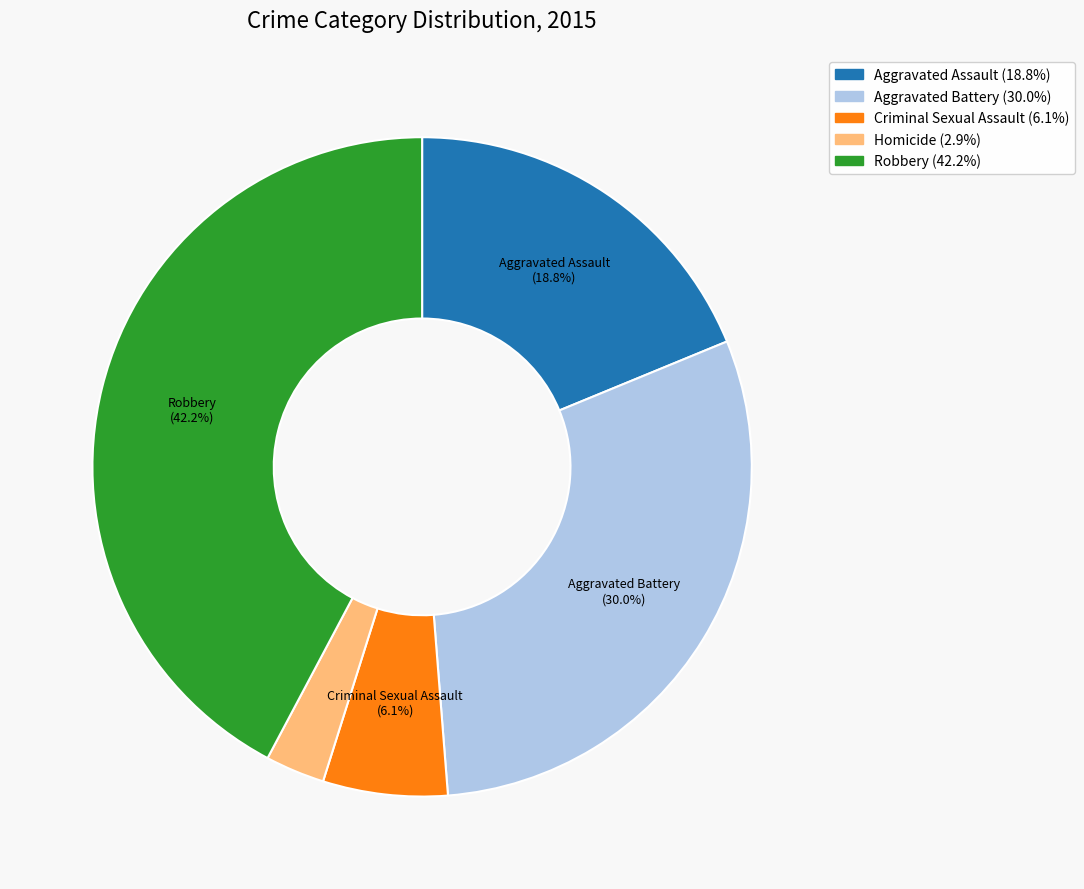

To the nearest percent, what is the average slice percentage?

20%